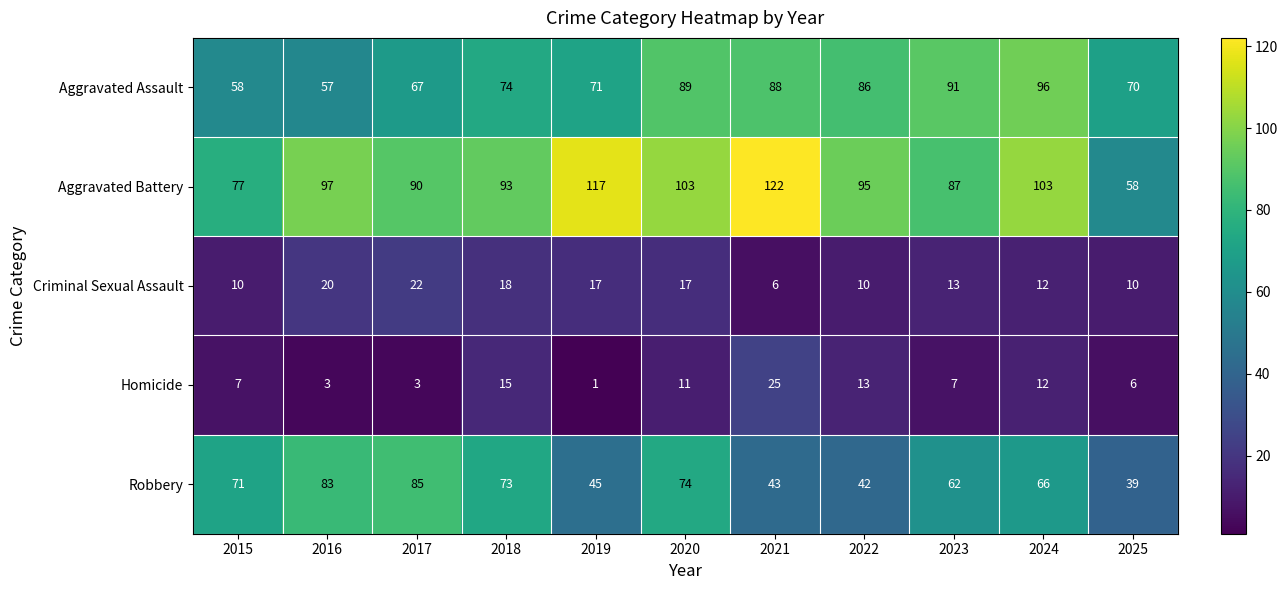

At how many categories does at least one series exceed 34?

11